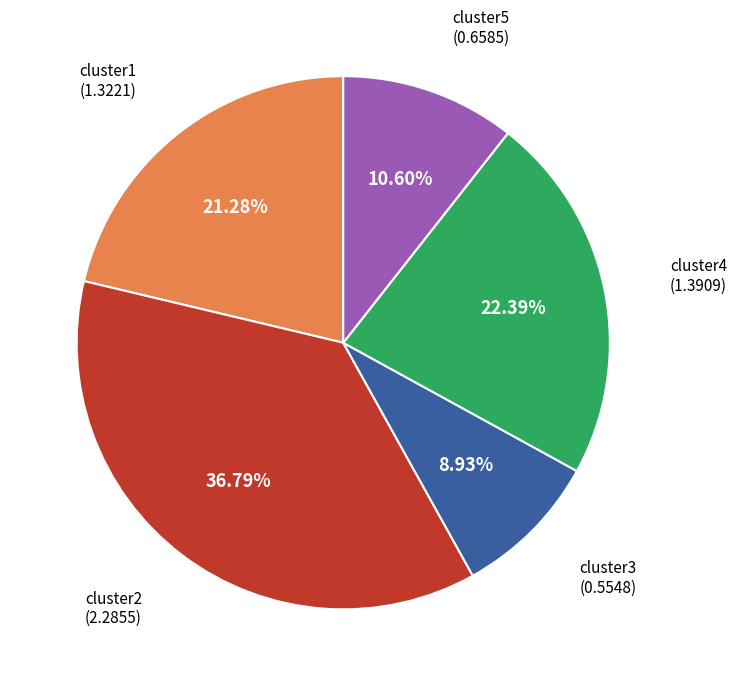

Does any single category account for the majority?

No